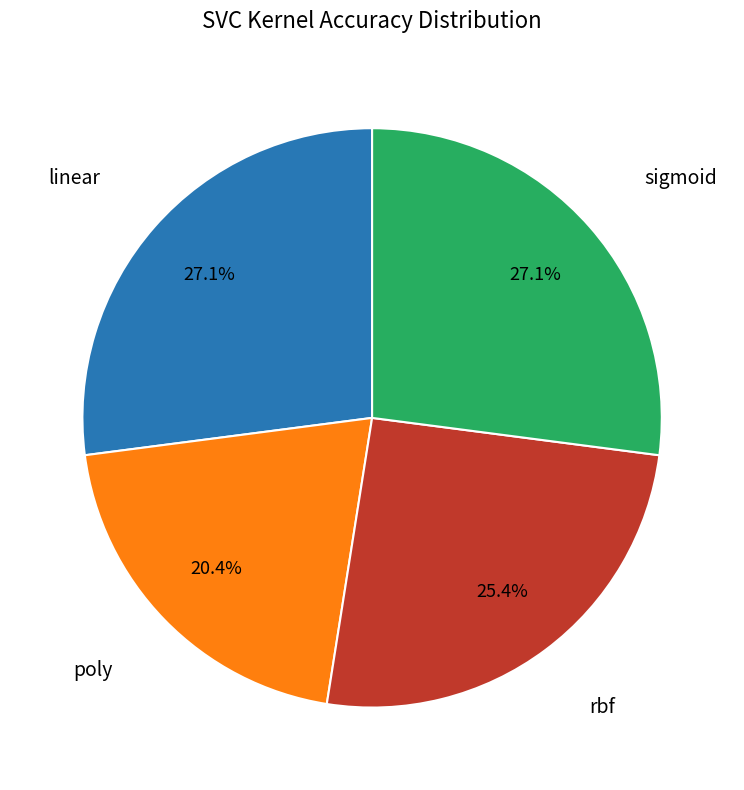

Is there a majority slice in this chart?

No